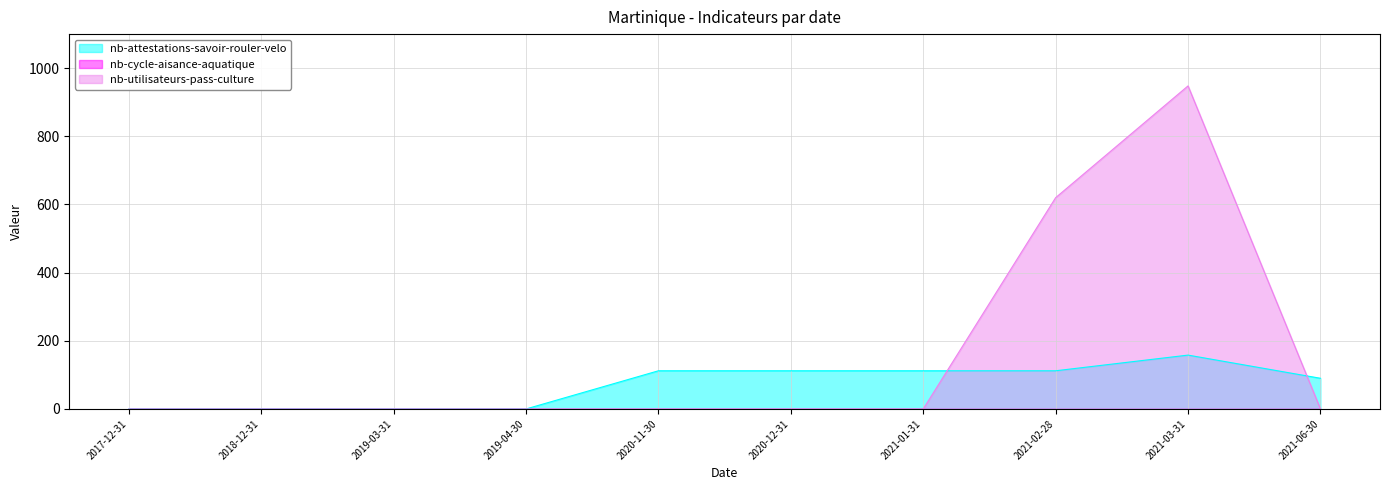

How many lines are shown in the chart?

3